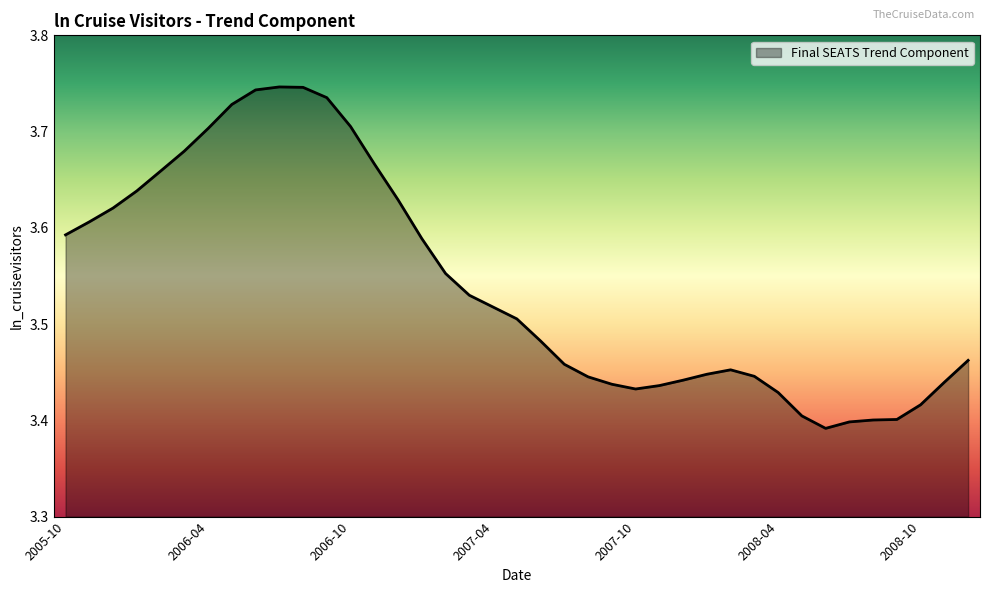

How many lines are shown in the chart?

1